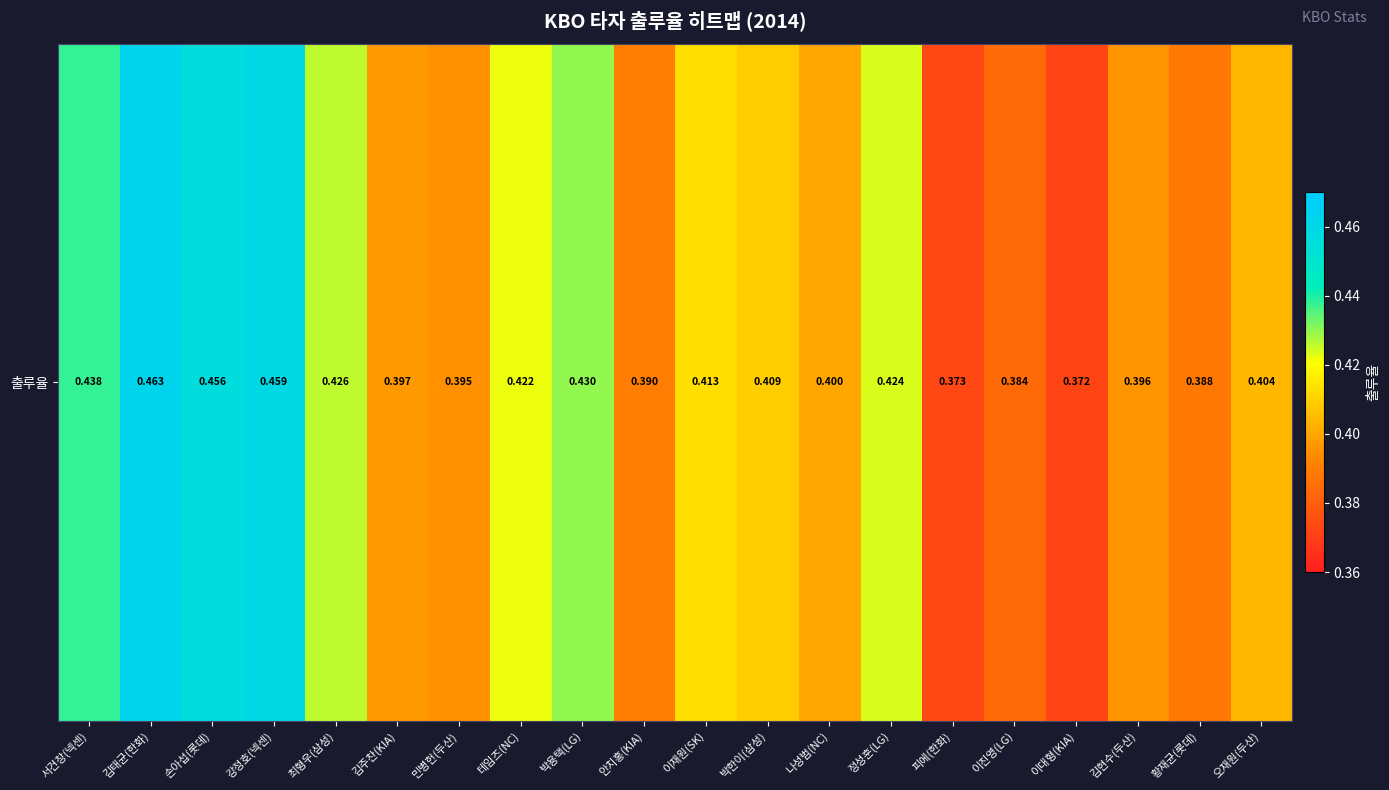

The value at 손아섭(롯데) is 0.5. True or false?

True